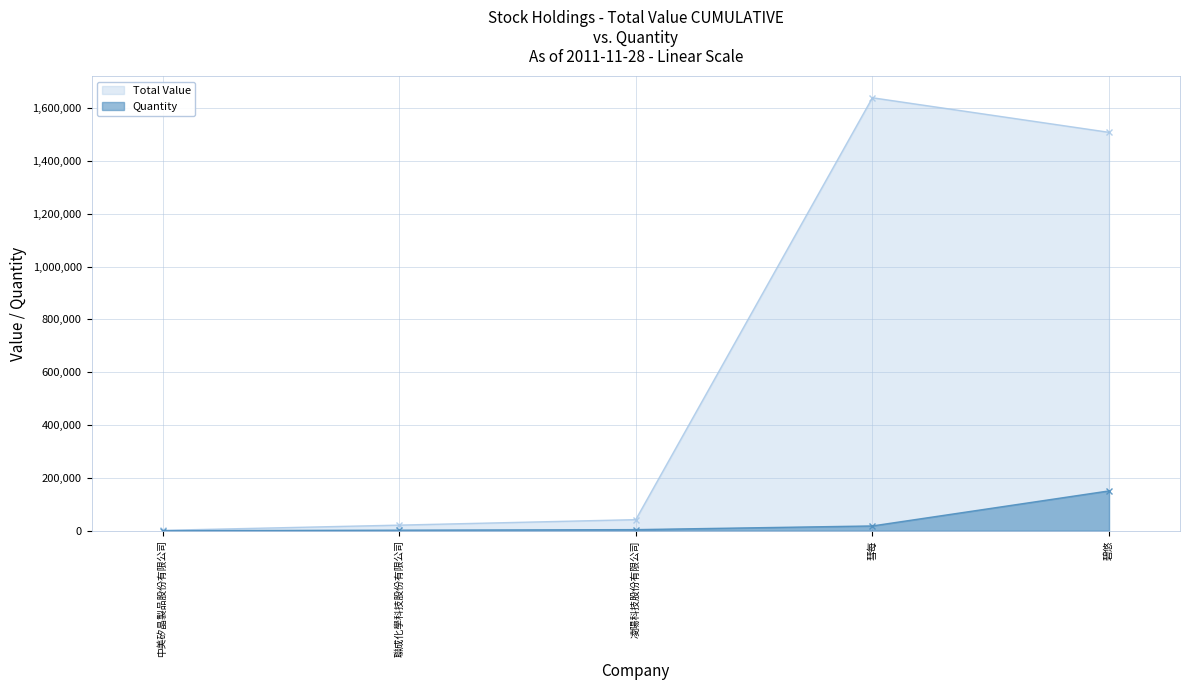

True or false: quantity has more than 1 points higher than both neighbors.

False